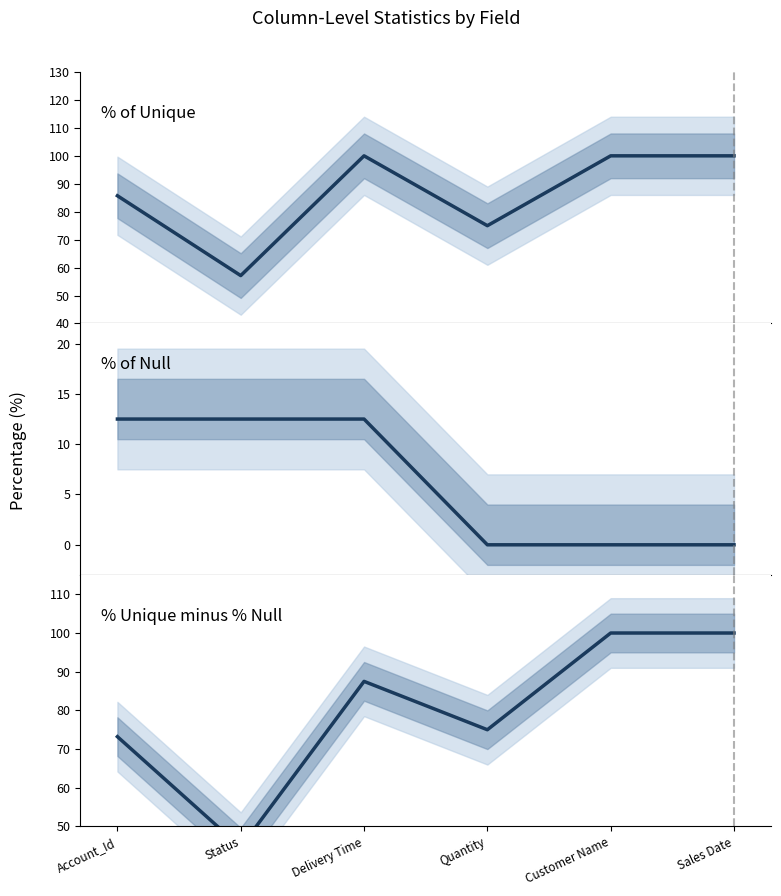

Does the chart have visible grid lines?

No